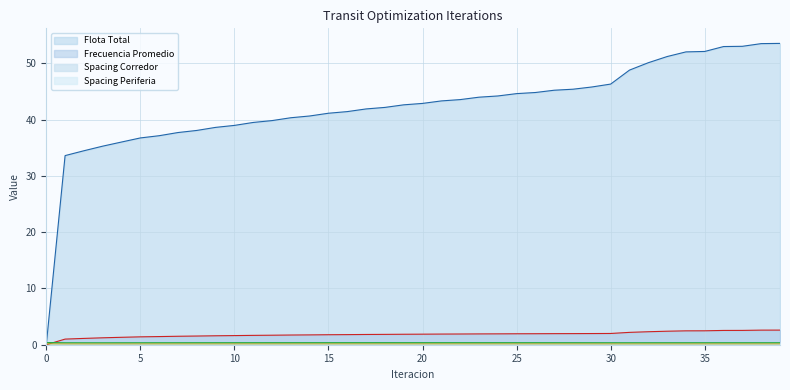

At 3, list the series in order from largest to smallest.

Flota Total, Frecuencia Promedio, Spacing Corredor, Spacing Periferia